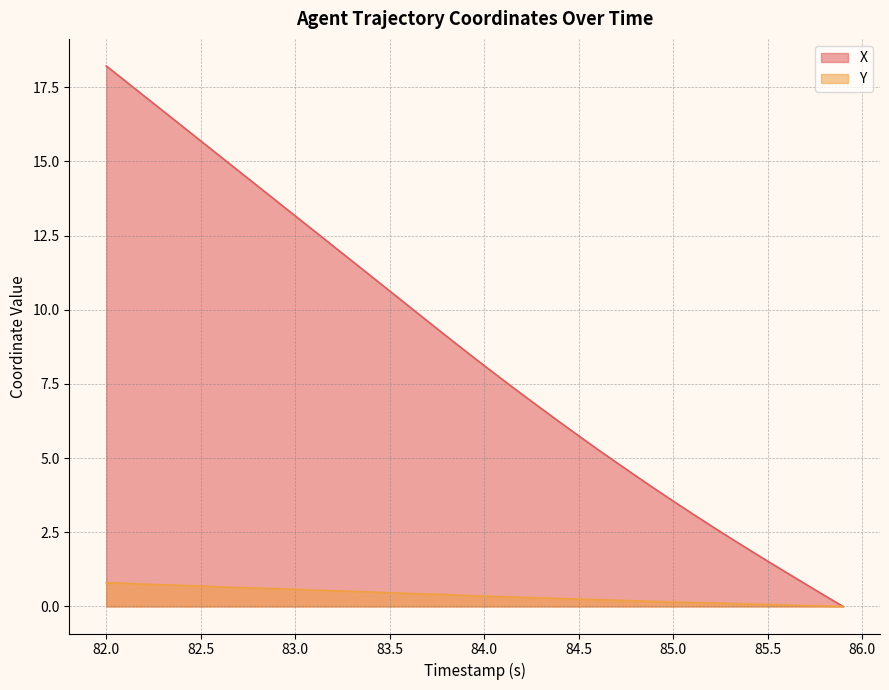

True or false: X has a value of 18.2 at 82.0.

True